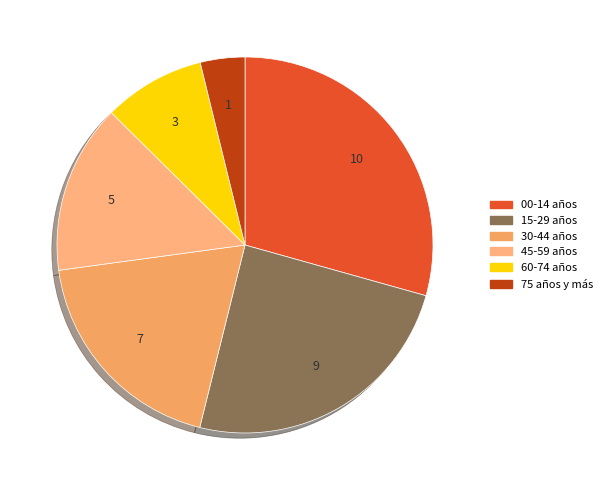

Count the number of slices in the pie.

6